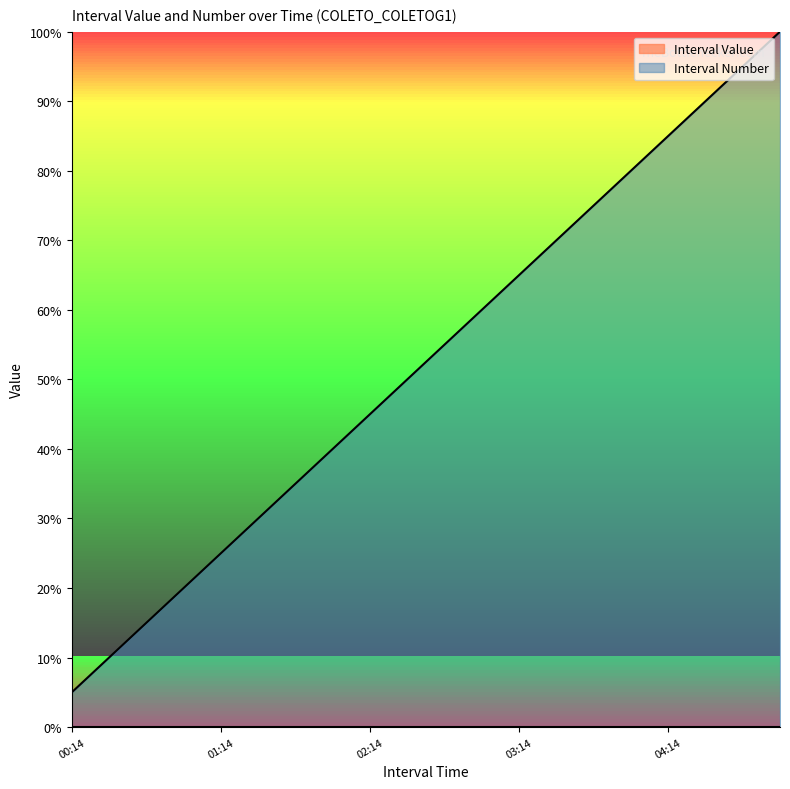

What is the change in value from 02:59 to 04:14?

+25.0